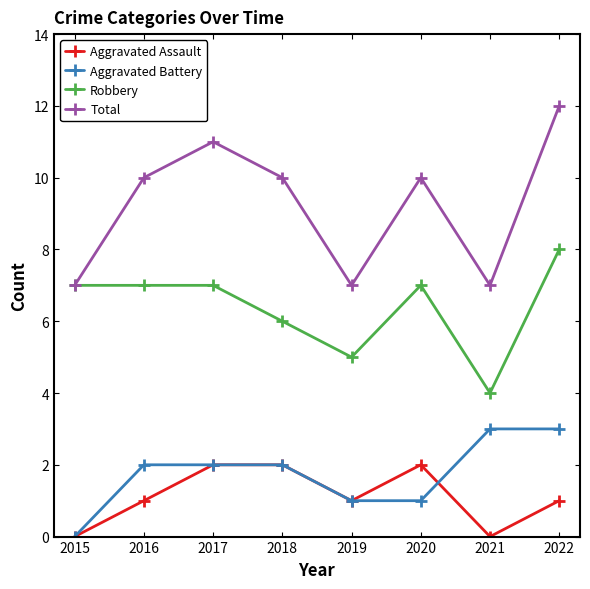

Reading left to right, what are all the values shown in this chart?

Aggravated Assault: 0	1	2	2	1	2	0	1
Aggravated Battery: 0	2	2	2	1	1	3	3
Robbery: 7	7	7	6	5	7	4	8
Total: 7	10	11	10	7	10	7	12